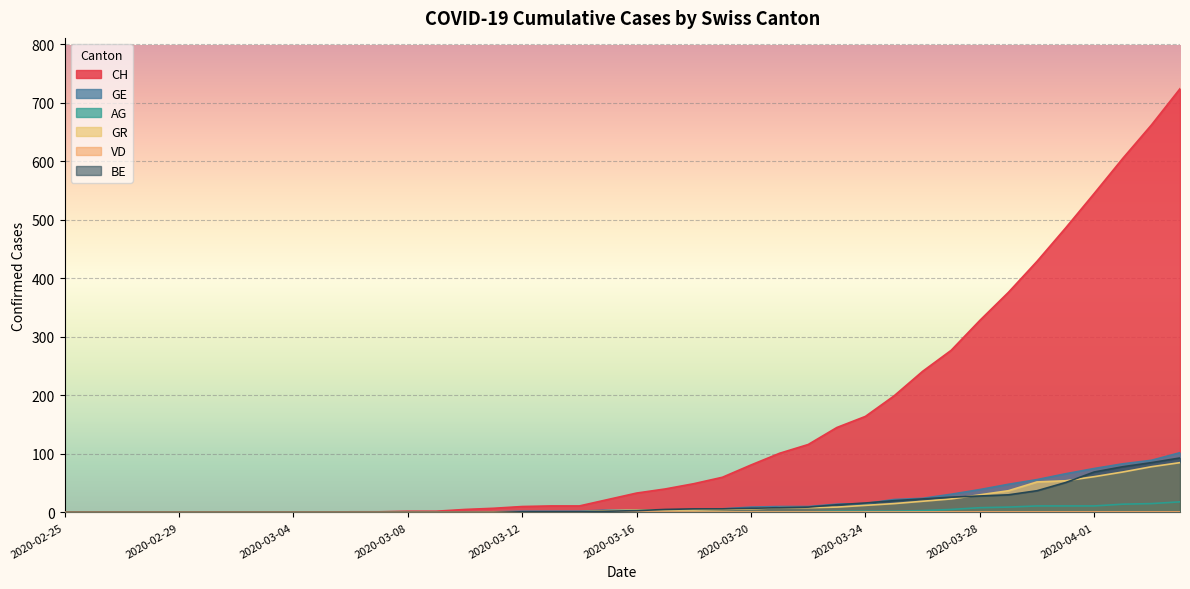

At how many categories does at least one series exceed 50?

17